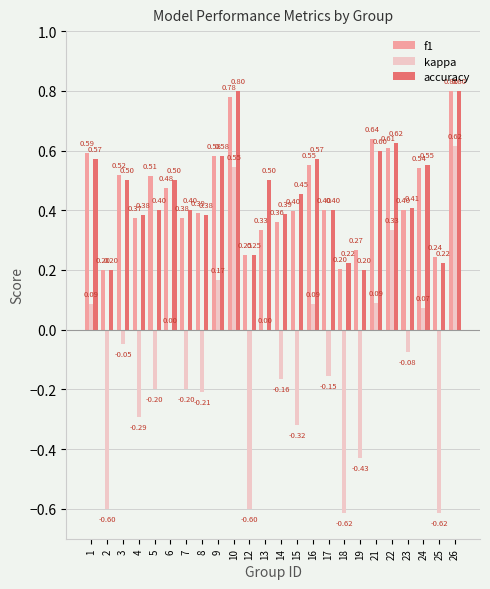

What is the spread (max minus min) of values at 23?

0.5